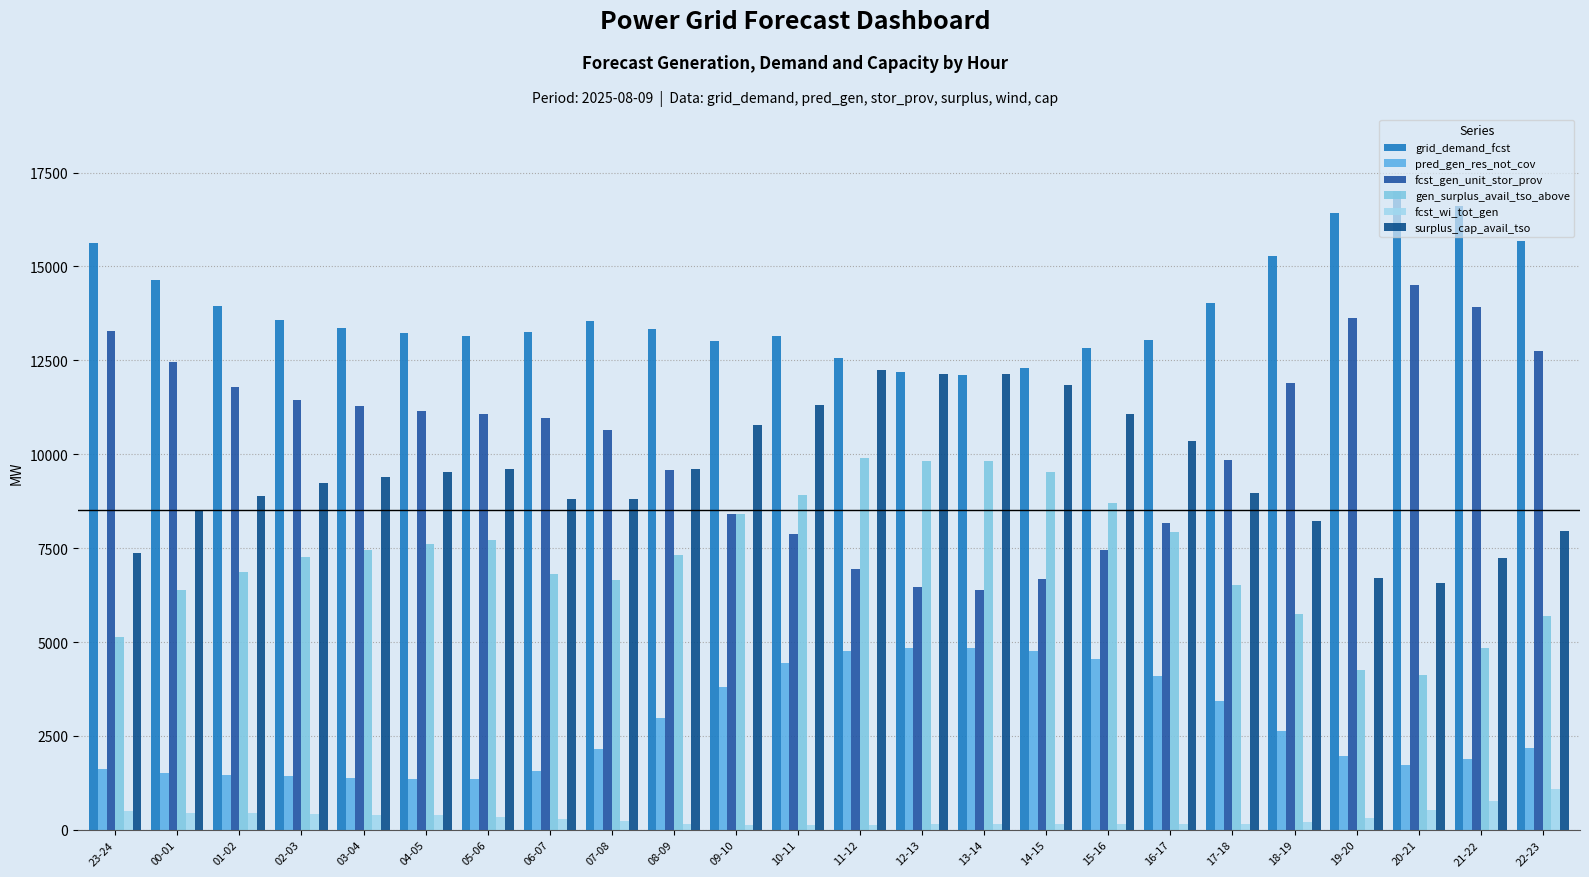

At how many categories does at least one series exceed 7250?

24